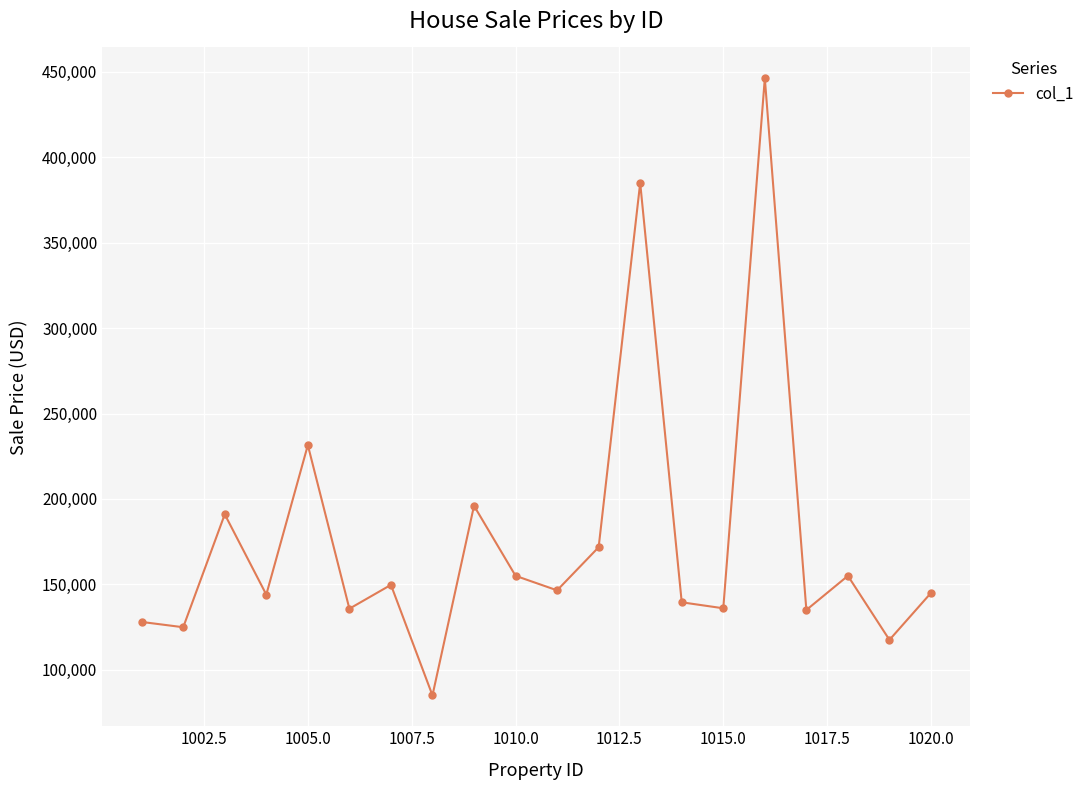

What is the maximum value shown in the chart?

446261